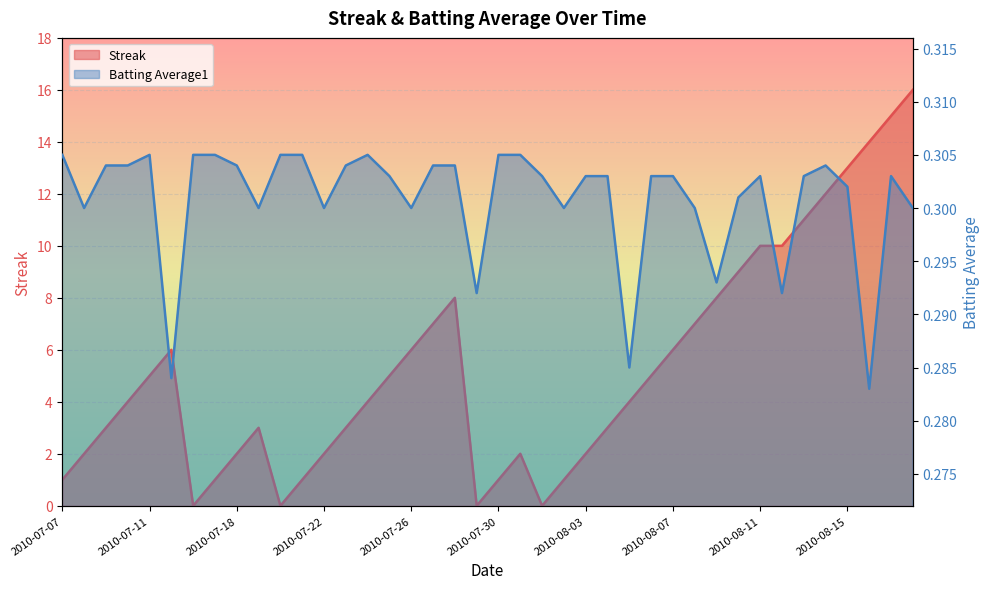

Reading left to right, list all the values displayed in this chart.

Streak: 2010-07-07=1.0	2010-07-08=2.0	2010-07-09=3.0	2010-07-10=4.0	2010-07-11=5.0	2010-07-15=6.0	2010-07-16=0.0	2010-07-17=1.0	2010-07-18=2.0	2010-07-19=3.0	2010-07-20=0.0	2010-07-21=1.0	2010-07-22=2.0	2010-07-23=3.0	2010-07-24=4.0	2010-07-25=5.0	2010-07-26=6.0	2010-07-27=7.0	2010-07-28=8.0	2010-07-29=0.0	2010-07-30=1.0	2010-07-31=2.0	2010-08-01=0.0	2010-08-02=1.0	2010-08-03=2.0	2010-08-04=3.0	2010-08-05=4.0	2010-08-06=5.0	2010-08-07=6.0	2010-08-08=7.0	2010-08-09=8.0	2010-08-10=9.0	2010-08-11=10.0	2010-08-12=10.0	2010-08-13=11.0	2010-08-14=12.0	2010-08-15=13.0	2010-08-16=14.0	2010-08-17=15.0	2010-08-18=16.0
Batting Average1: 2010-07-07=0.3	2010-07-08=0.3	2010-07-09=0.3	2010-07-10=0.3	2010-07-11=0.3	2010-07-15=0.3	2010-07-16=0.3	2010-07-17=0.3	2010-07-18=0.3	2010-07-19=0.3	2010-07-20=0.3	2010-07-21=0.3	2010-07-22=0.3	2010-07-23=0.3	2010-07-24=0.3	2010-07-25=0.3	2010-07-26=0.3	2010-07-27=0.3	2010-07-28=0.3	2010-07-29=0.3	2010-07-30=0.3	2010-07-31=0.3	2010-08-01=0.3	2010-08-02=0.3	2010-08-03=0.3	2010-08-04=0.3	2010-08-05=0.3	2010-08-06=0.3	2010-08-07=0.3	2010-08-08=0.3	2010-08-09=0.3	2010-08-10=0.3	2010-08-11=0.3	2010-08-12=0.3	2010-08-13=0.3	2010-08-14=0.3	2010-08-15=0.3	2010-08-16=0.3	2010-08-17=0.3	2010-08-18=0.3